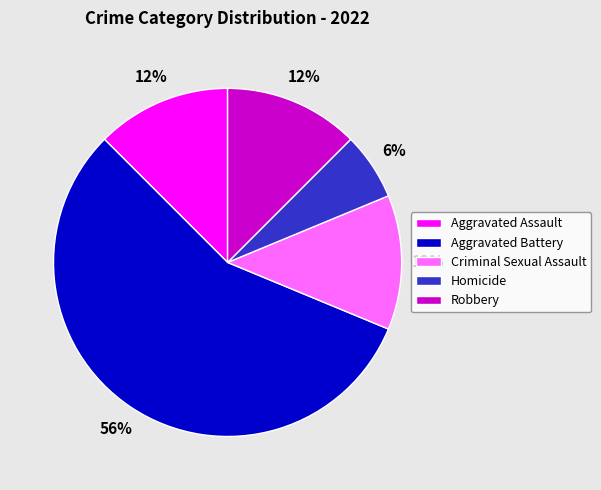

Is Aggravated Battery the majority of the pie?

Yes